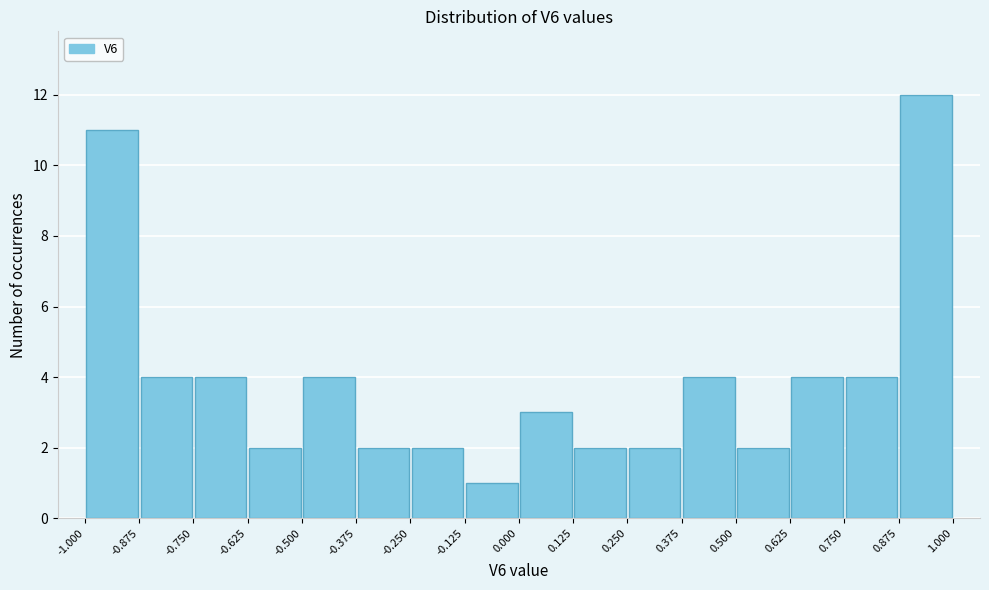

Which range on the x-axis has the tallest bar?

0.875 to 1.000